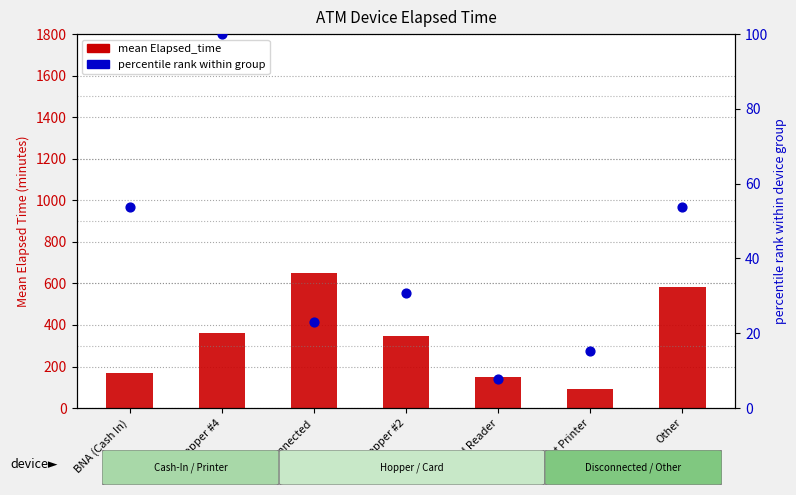

At which category is the sum across all series the highest?

Disconnected